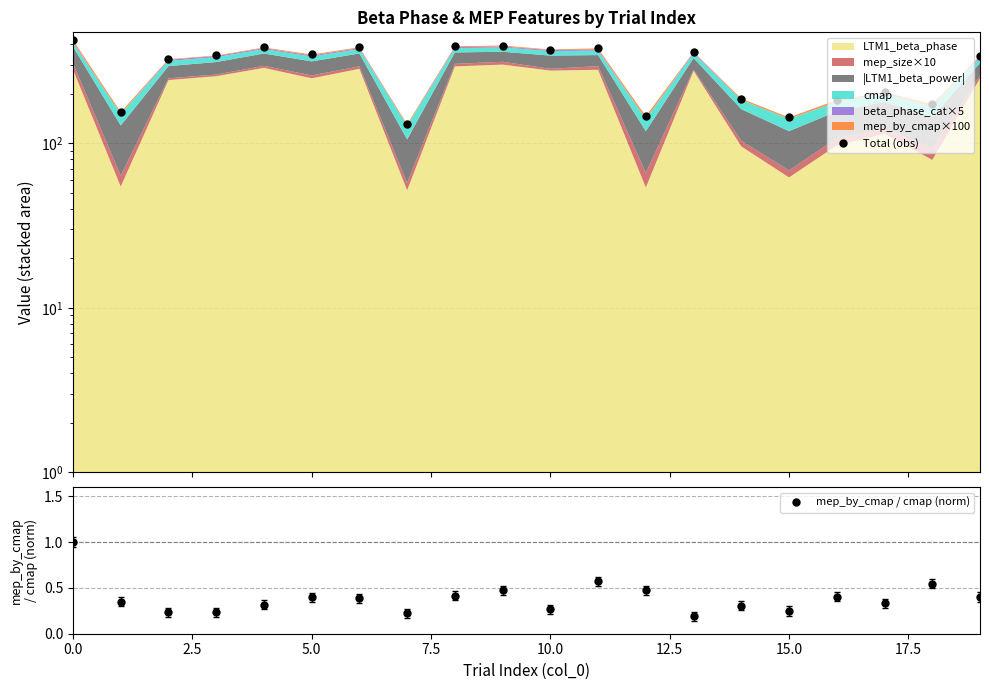

What is the highest value of the mep_by_cmap / cmap (norm) series?

1.0